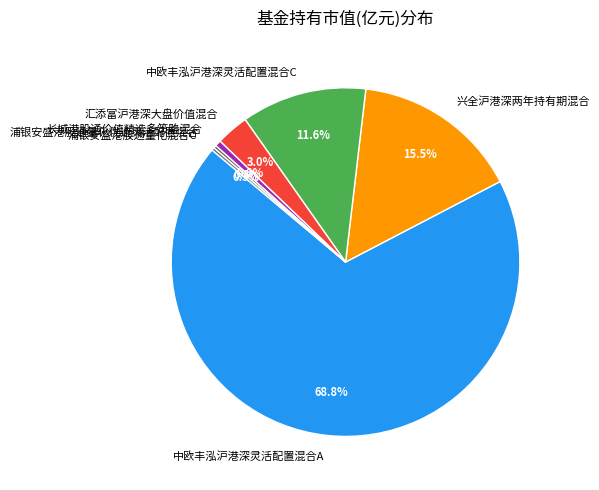

Between 中欧丰泓沪港深灵活配置混合C and 兴全沪港深两年持有期混合, which is larger?

兴全沪港深两年持有期混合